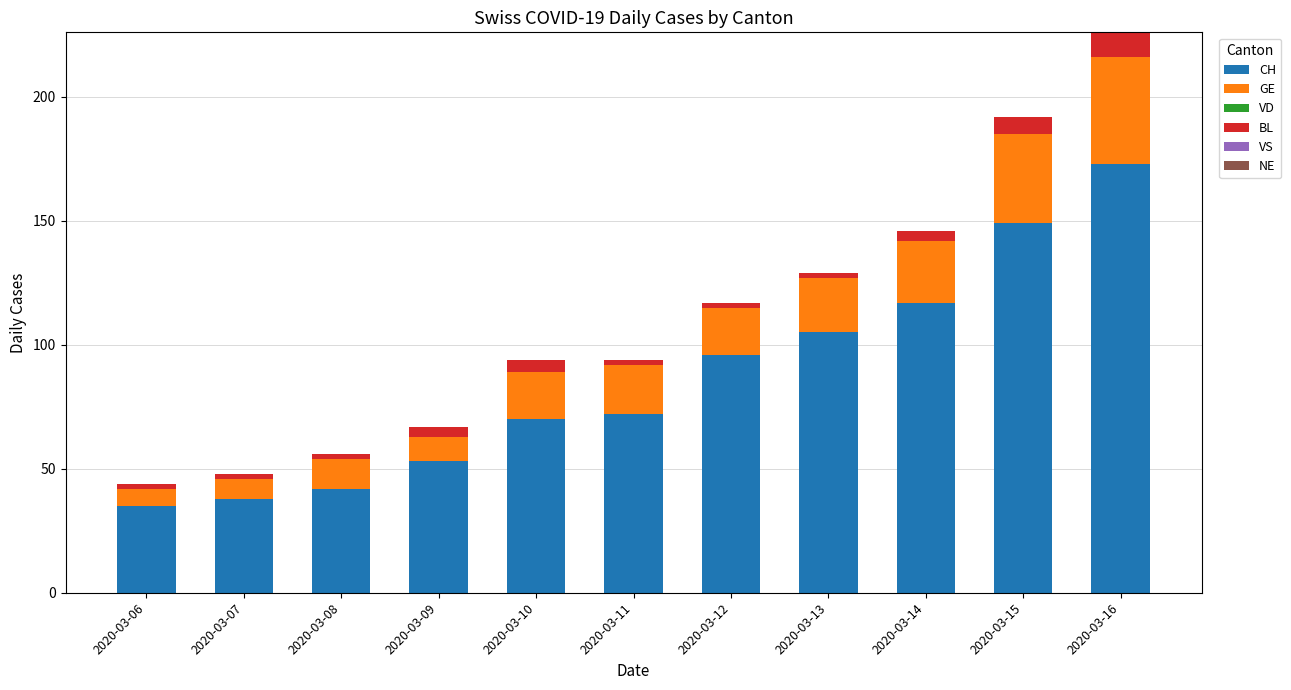

What is the highest value of the CH series?

173